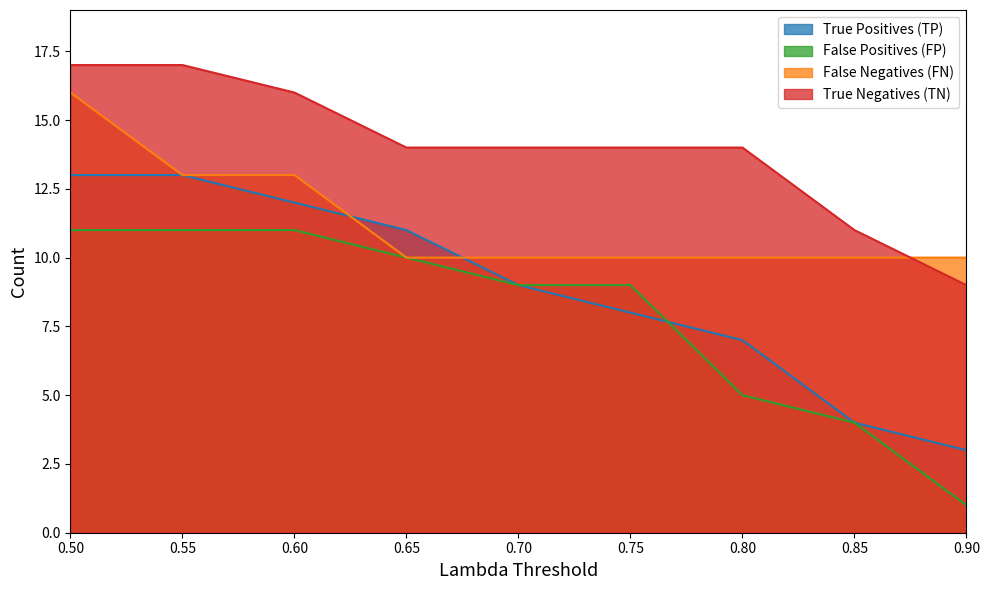

At which category is the sum across all series the highest?

0.50